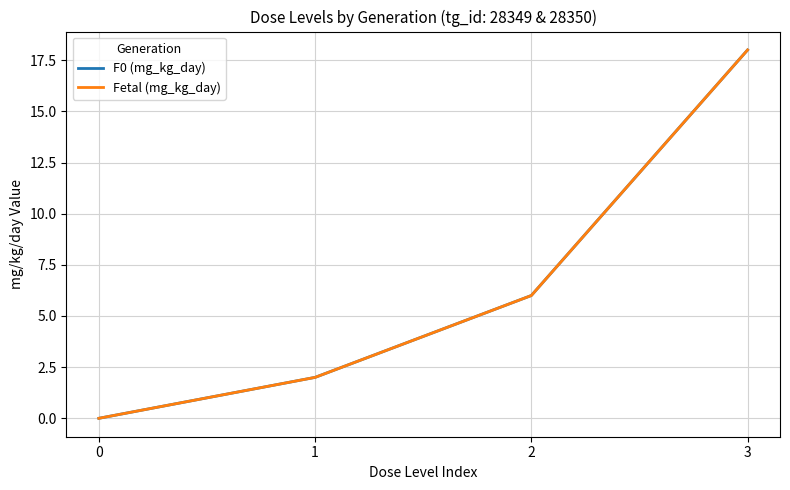

Does the chart have visible grid lines?

Yes